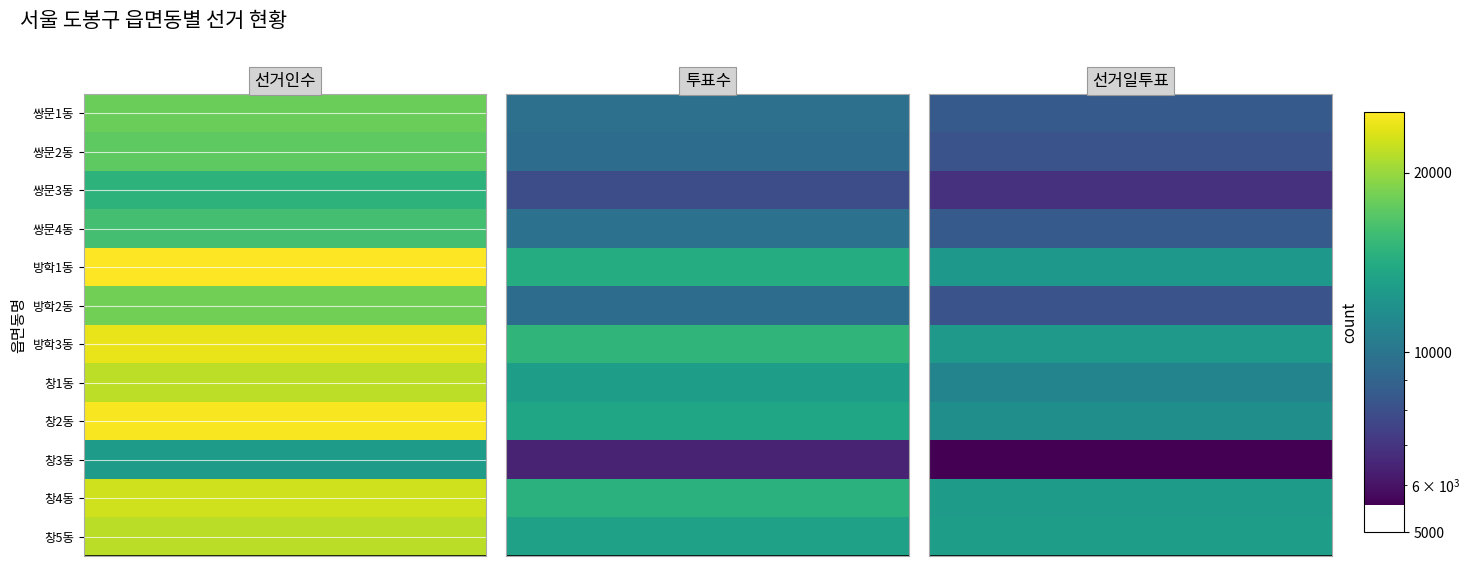

True or false: 쌍문4동 has a value of 17082 at 1.

False